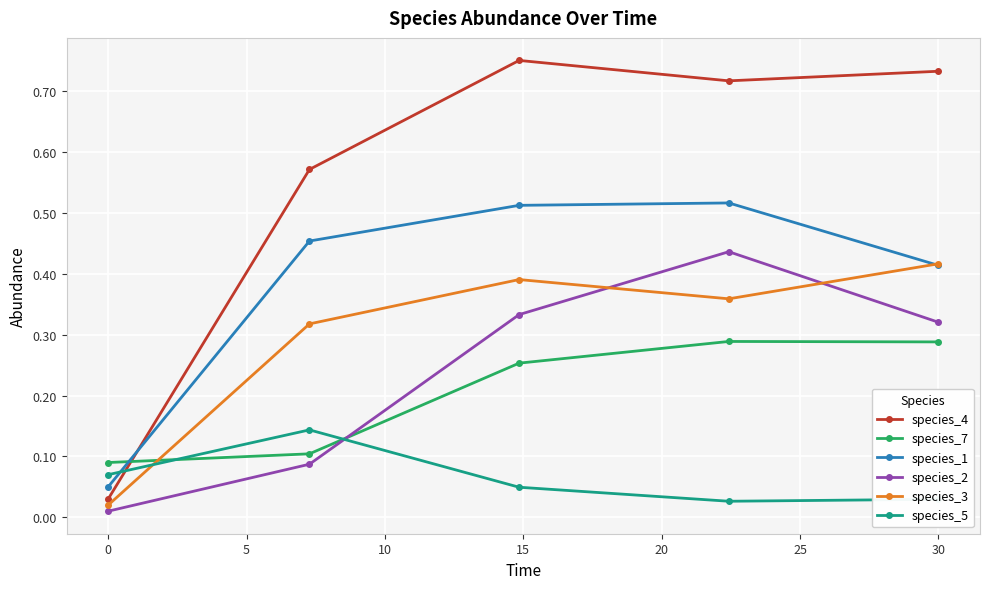

Rank the series by their maximum value, from highest to lowest.

species_4, species_1, species_2, species_3, species_7, species_5